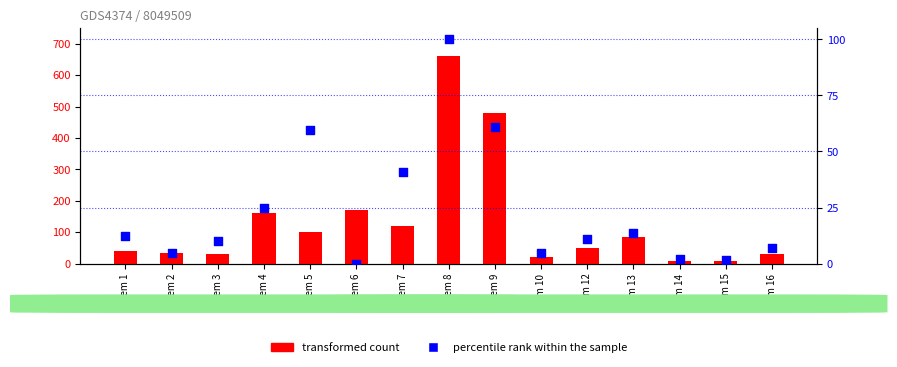

Which series contains the lowest Y value?

percentile rank within the sample